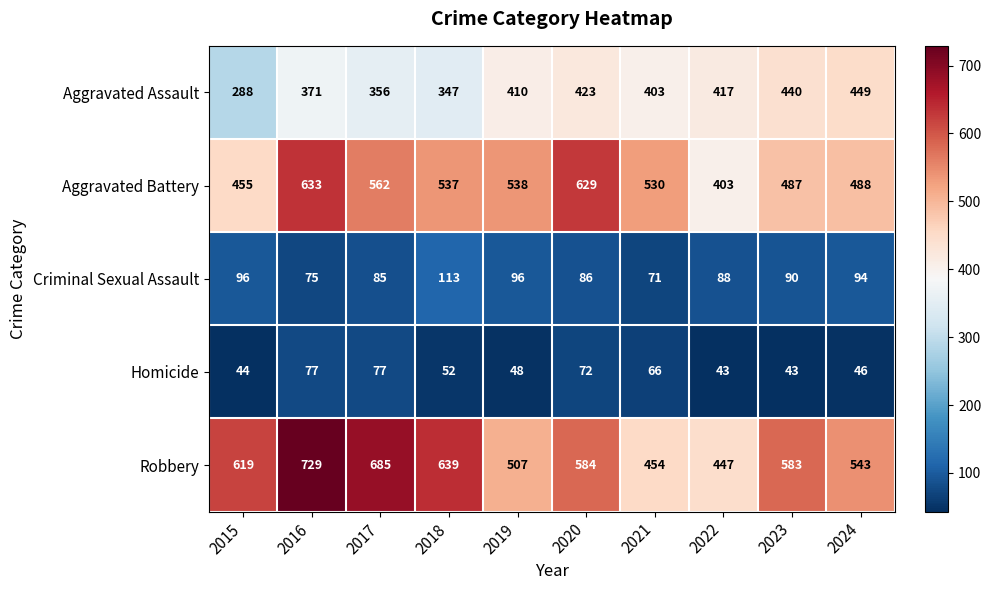

Which series has the widest spread of values?

Robbery